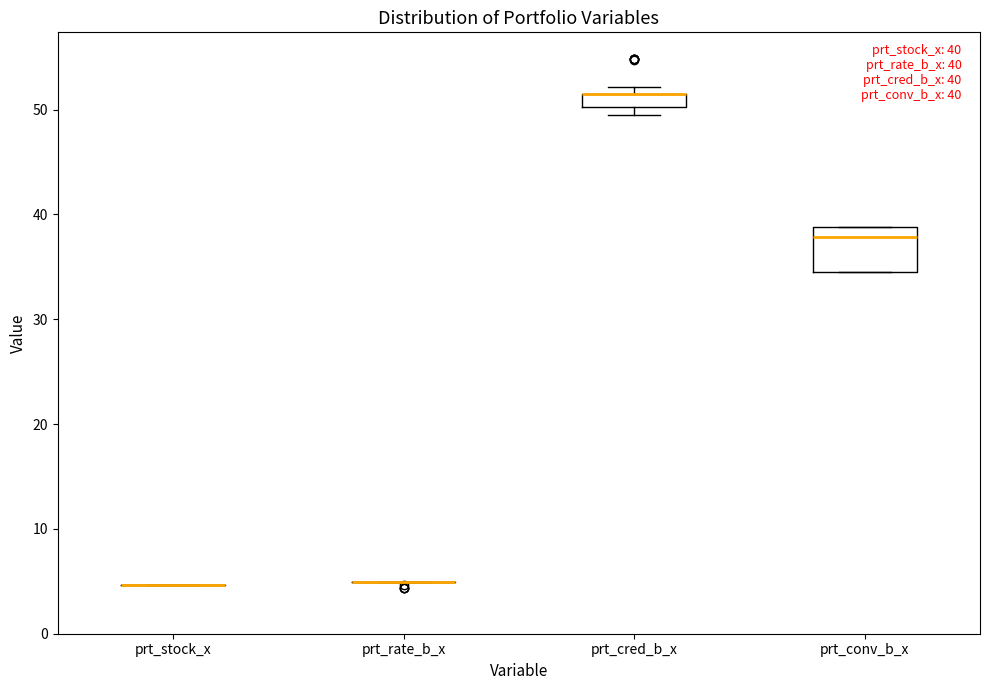

Comparing the boxes themselves (not the whiskers), which one is the tallest?

prt_conv_b_x